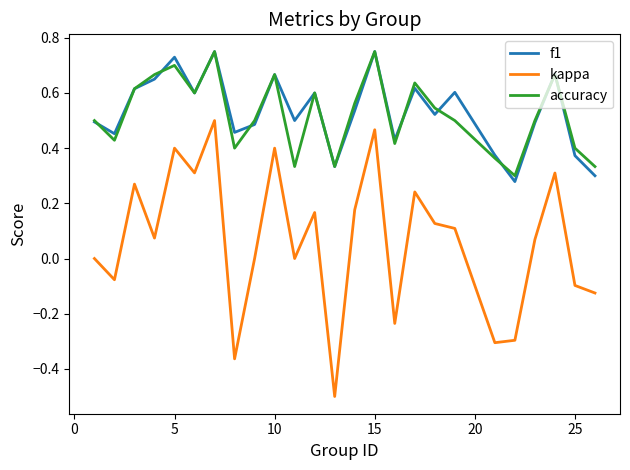

What is the smallest value displayed?

-0.5